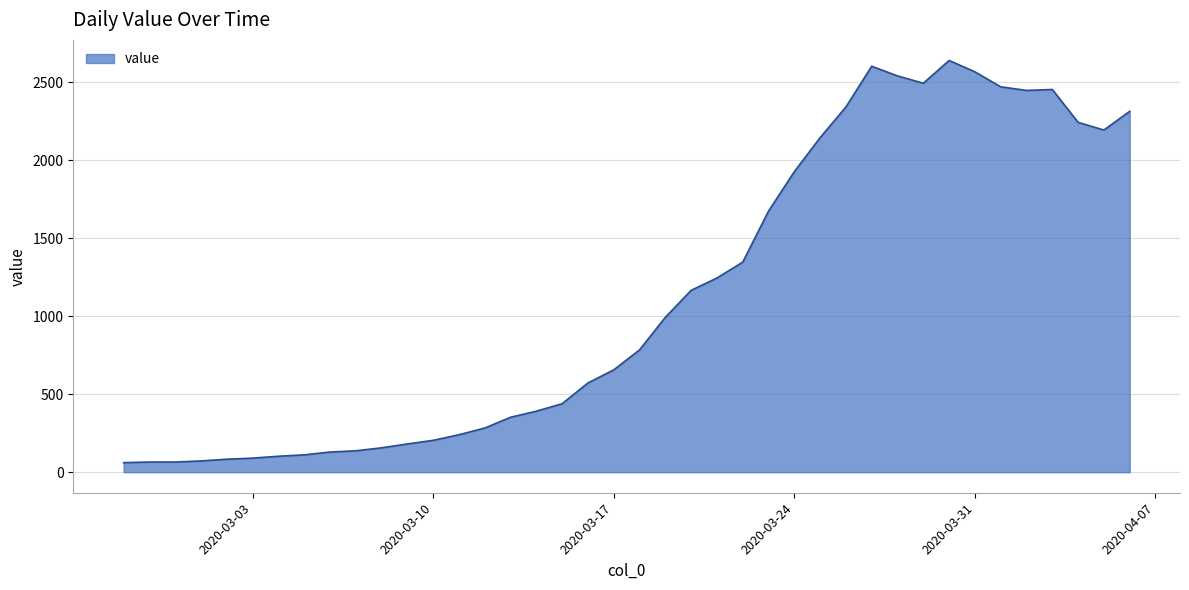

What is the minimum value shown in the chart?

61